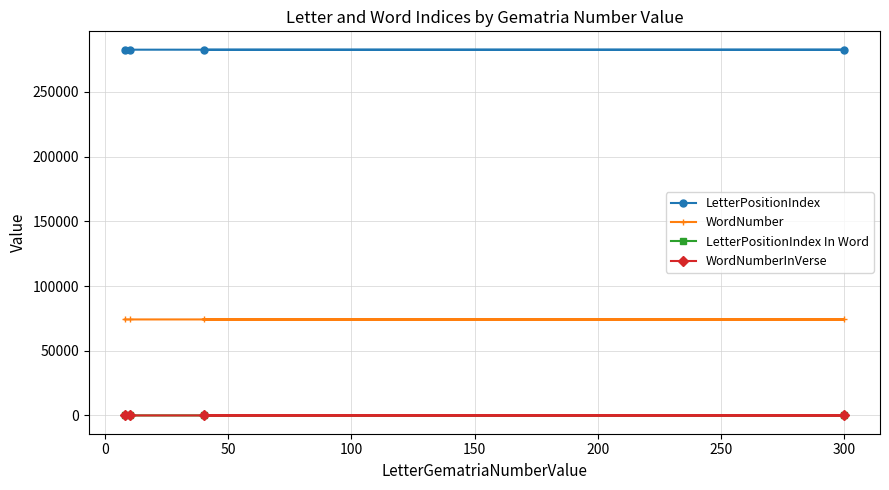

Count the LetterPositionIndex In Word values in the range 2 to 4.

3